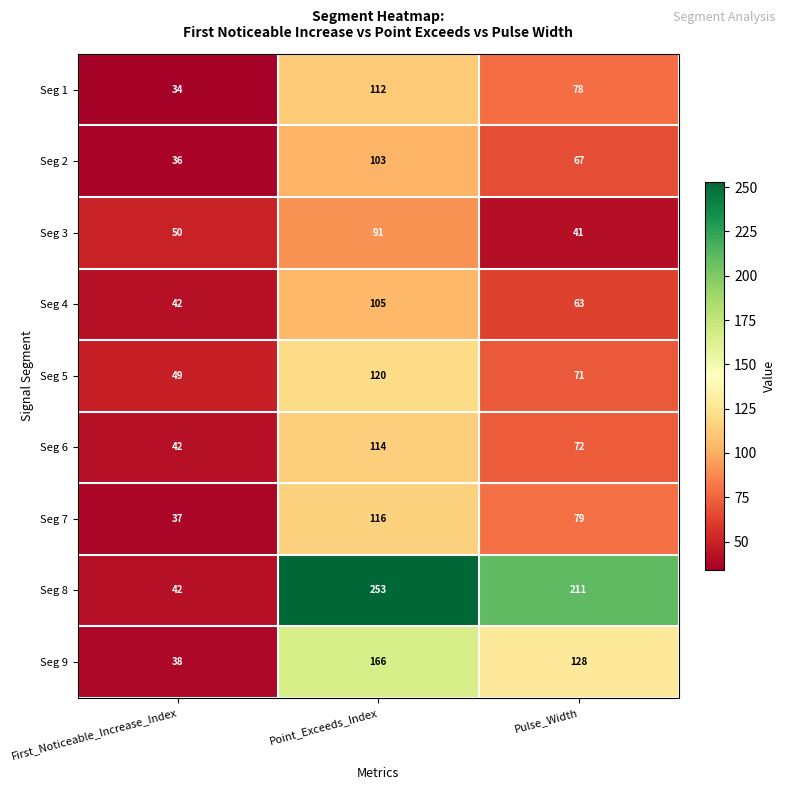

Count the Seg 1 values in the range 34 to 112.

3